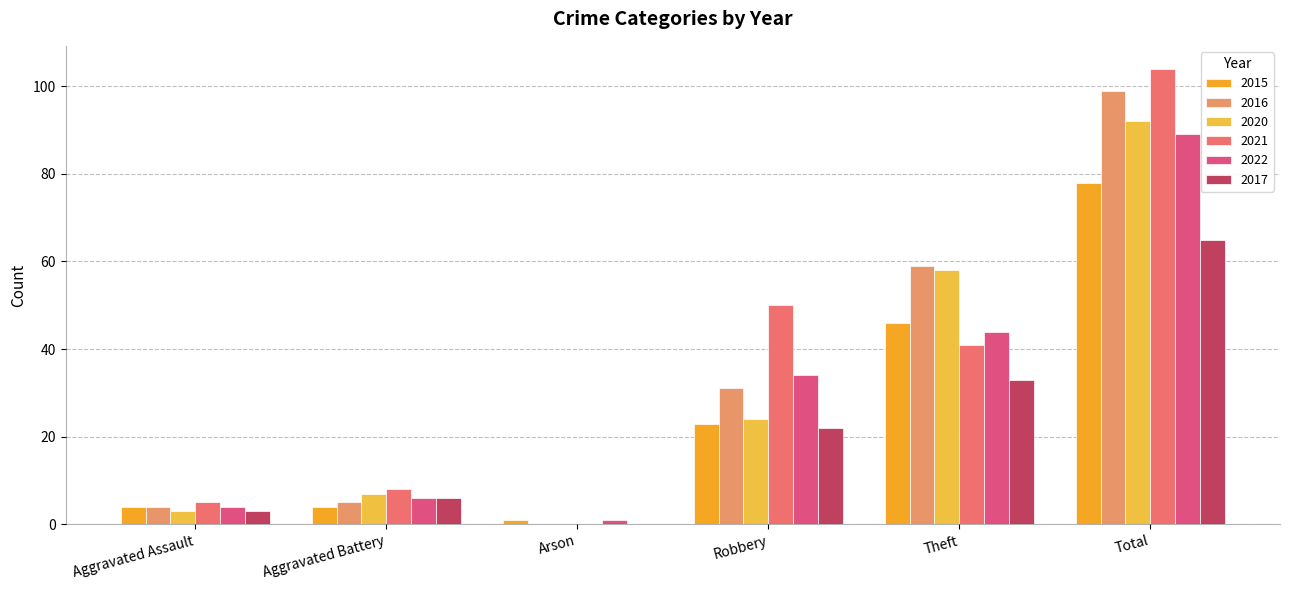

At Aggravated Battery, list the series in order from largest to smallest.

2021, 2020, 2022, 2017, 2016, 2015